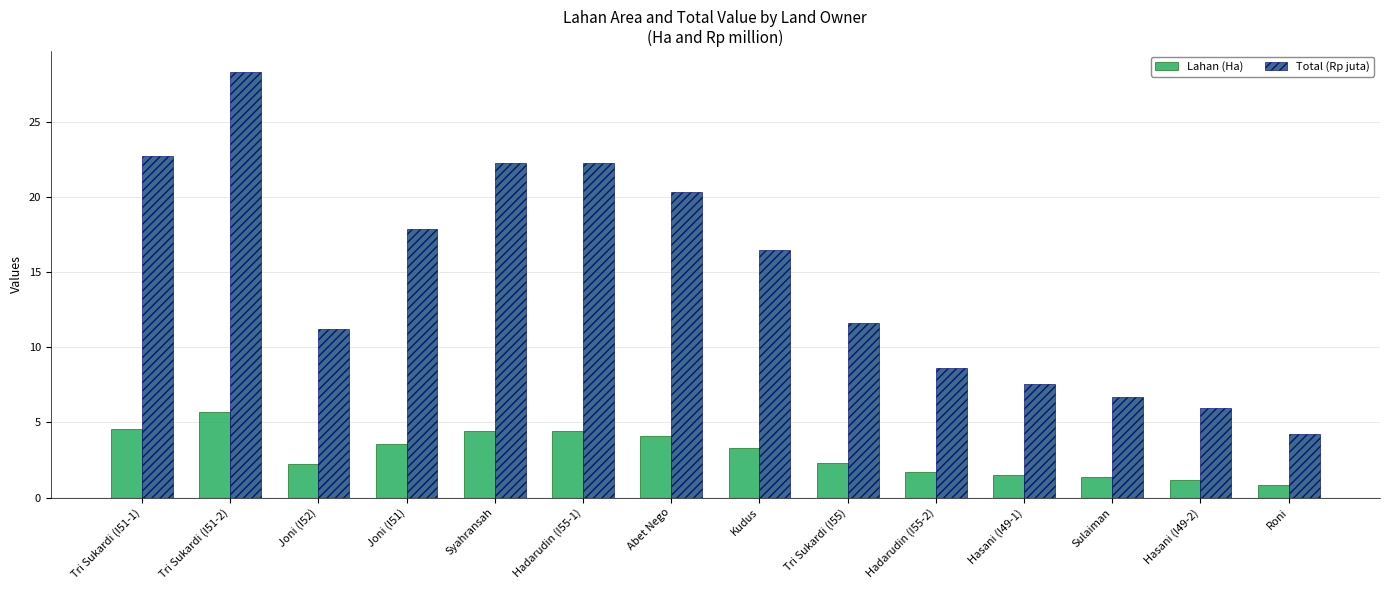

What is the approximate value of Lahan (Ha) at Tri Sukardi (I51-2)?

5.7